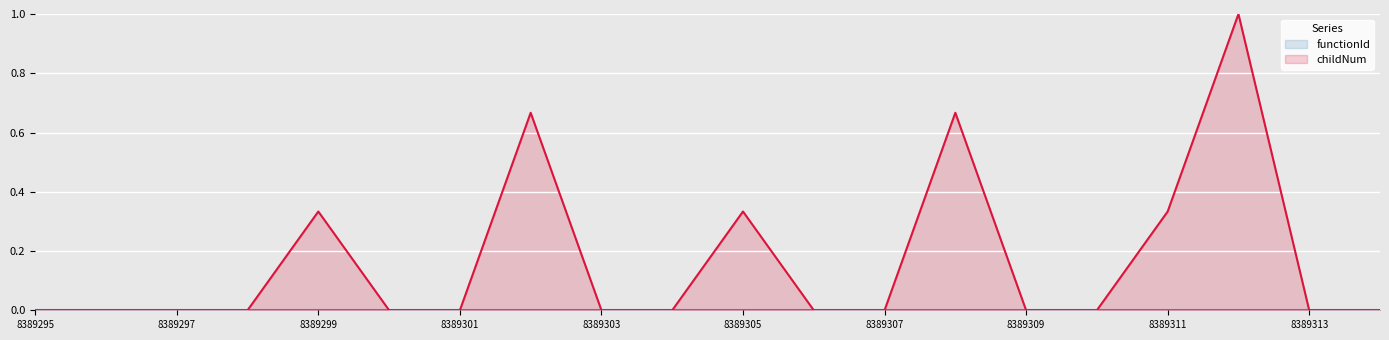

Reading left to right, transcribe all the data shown in this chart.

0.0	0.0	0.0	0.0	0.3	0.0	0.0	0.7	0.0	0.0	0.3	0.0	0.0	0.7	0.0	0.0	0.3	1.0	0.0	0.0